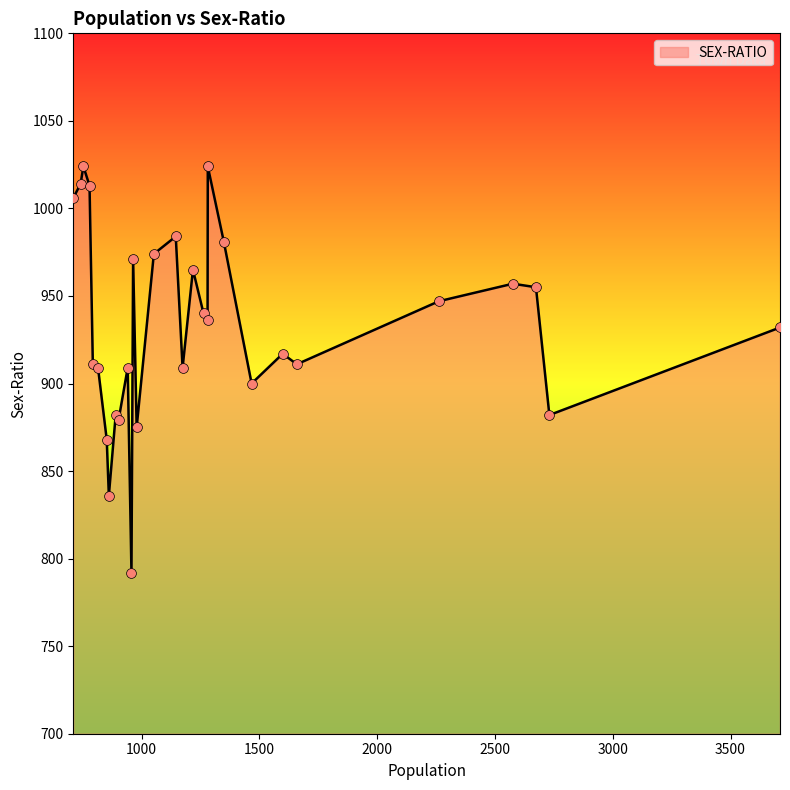

What is the minimum value shown in the chart?

792